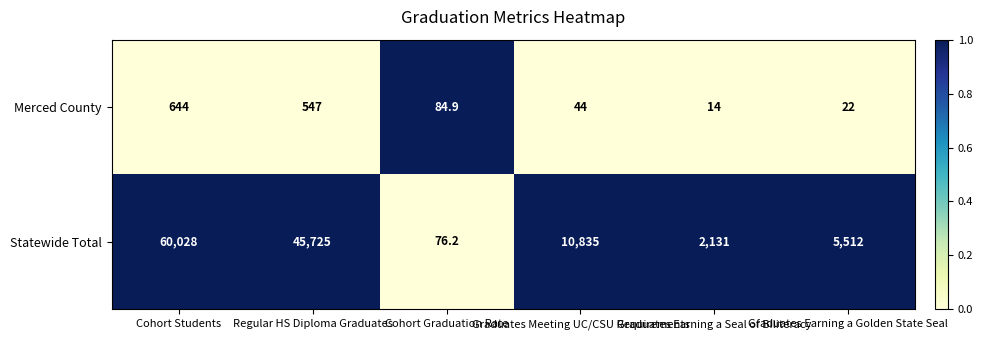

Which series has the largest range (max minus min)?

Statewide Total